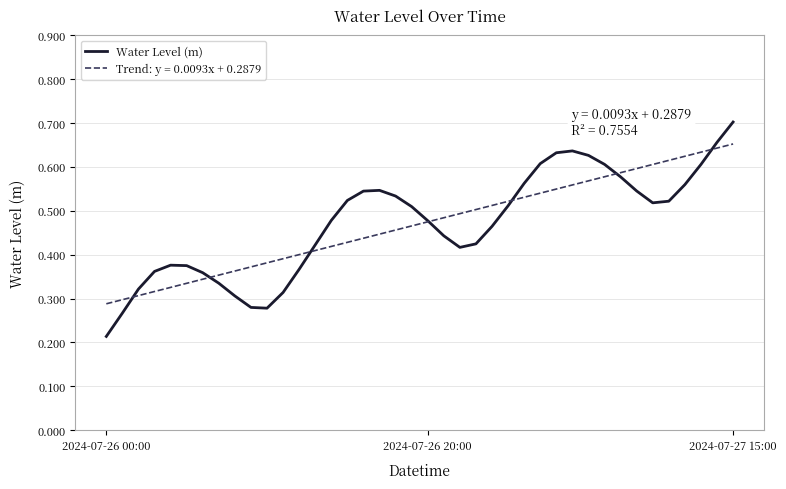

Which series has the largest range (max minus min)?

Water Level (m)